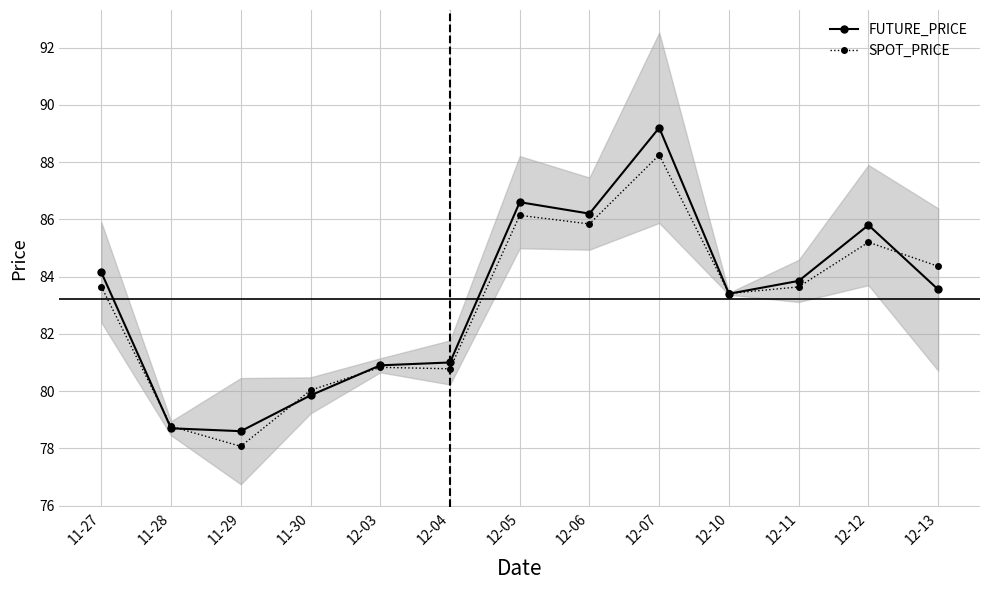

How many values in the FUTURE_PRICE series exceed 83?

8